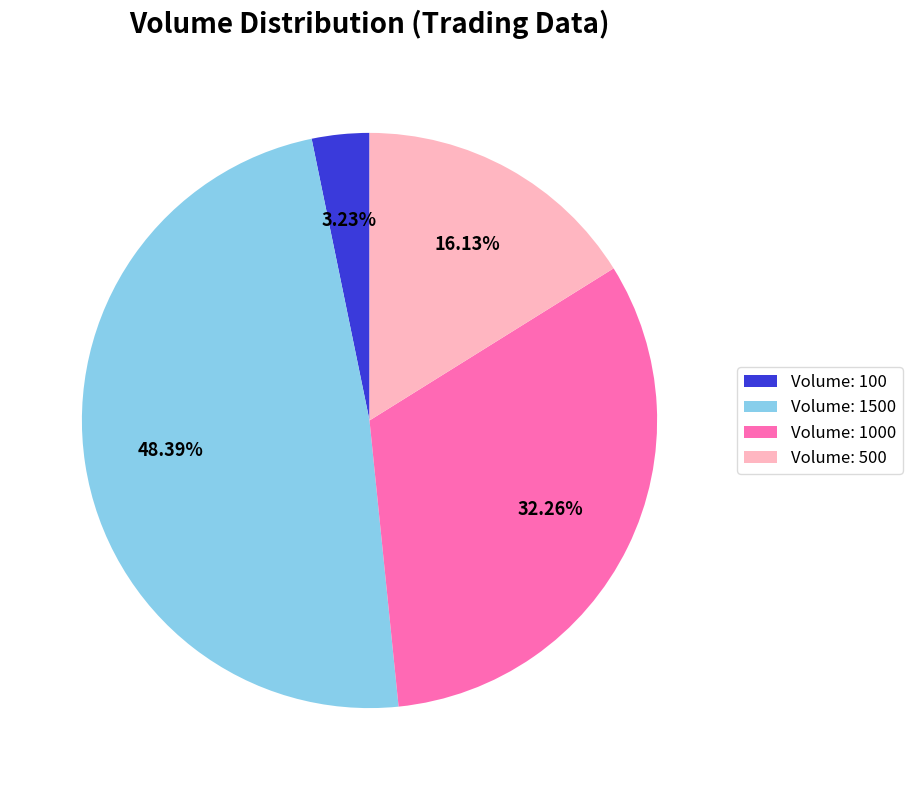

Combined, do Volume: 500 and Volume: 1000 account for over 50%?

No